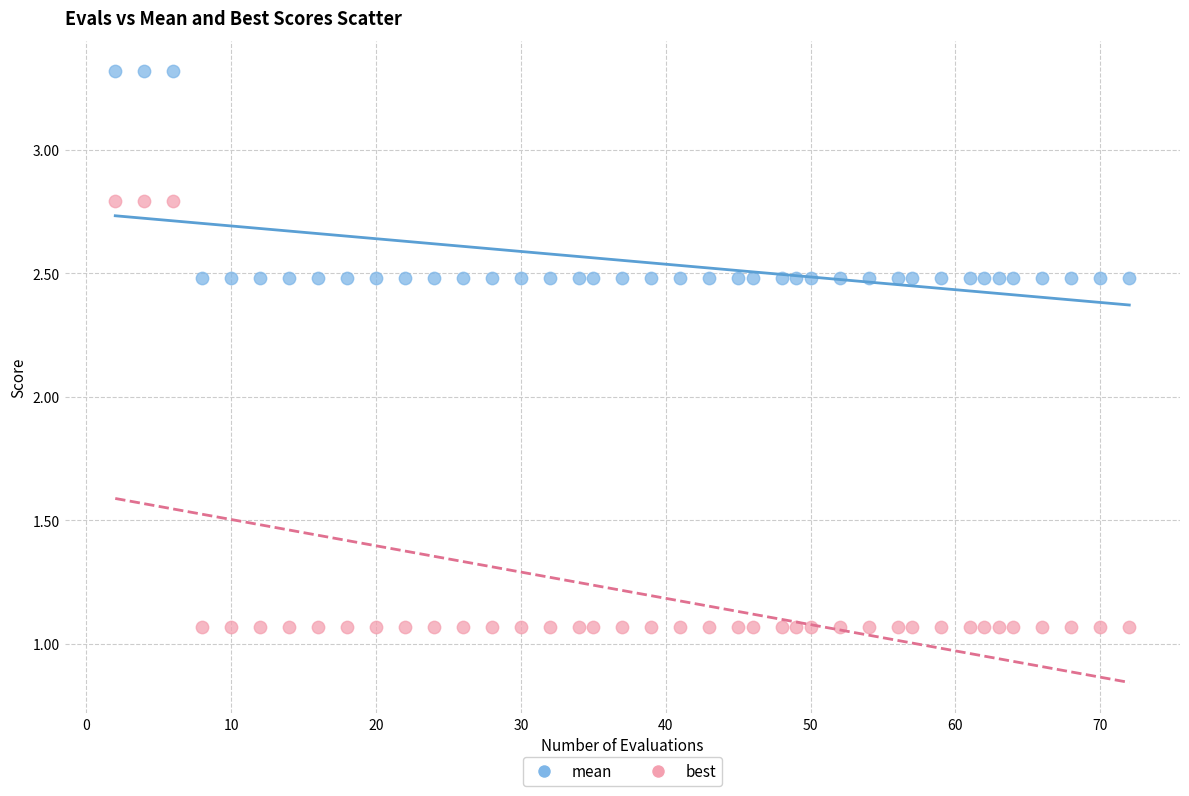

Which series contains the highest Y value?

mean